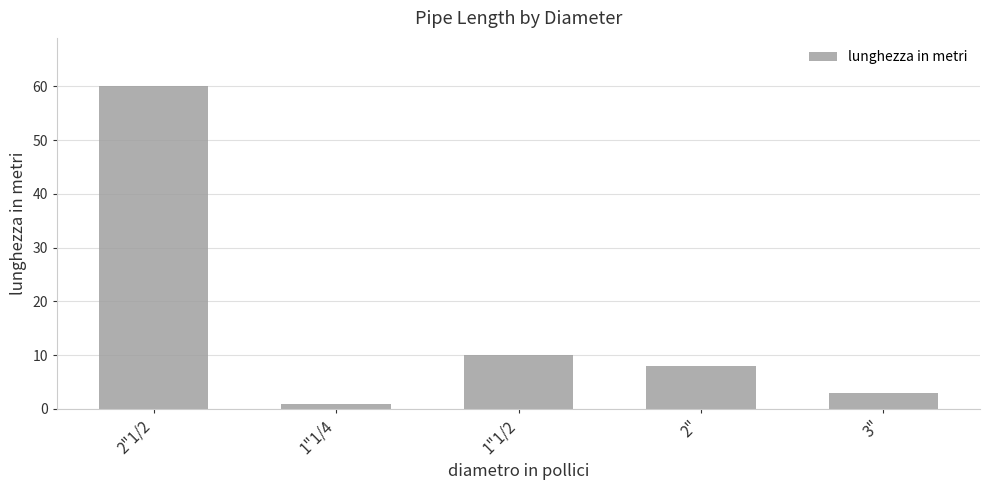

At which label does the data first exceed 8?

2"1/2